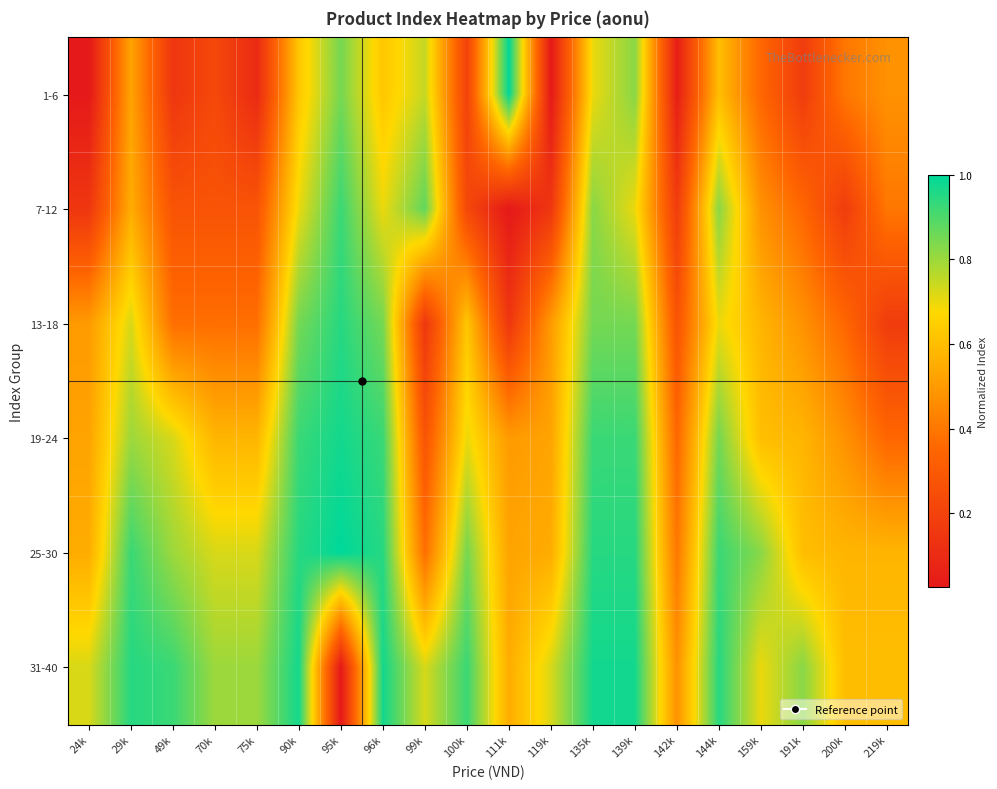

At how many categories does at least one series exceed 0?

20